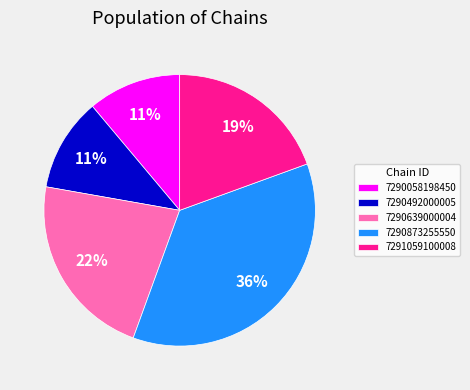

Is the sum of 7290058198450 and 7290873255550 greater than half?

No